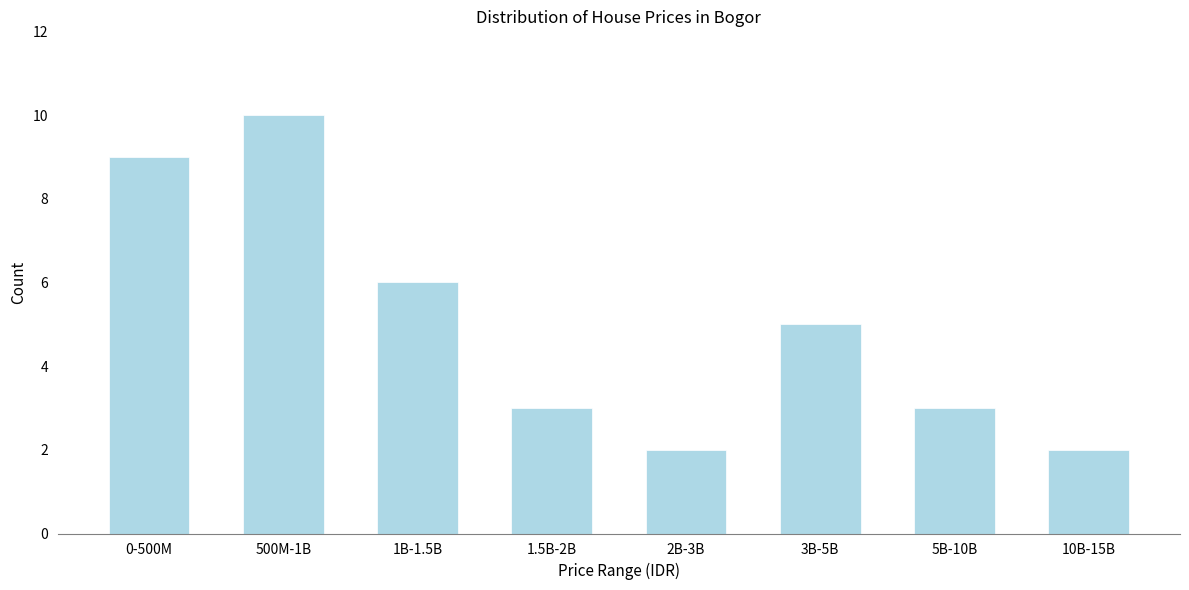

Reading right to left, extract all data points from this chart.

10B-15B=2	5B-10B=3	3B-5B=5	2B-3B=2	1.5B-2B=3	1B-1.5B=6	500M-1B=10	0-500M=9